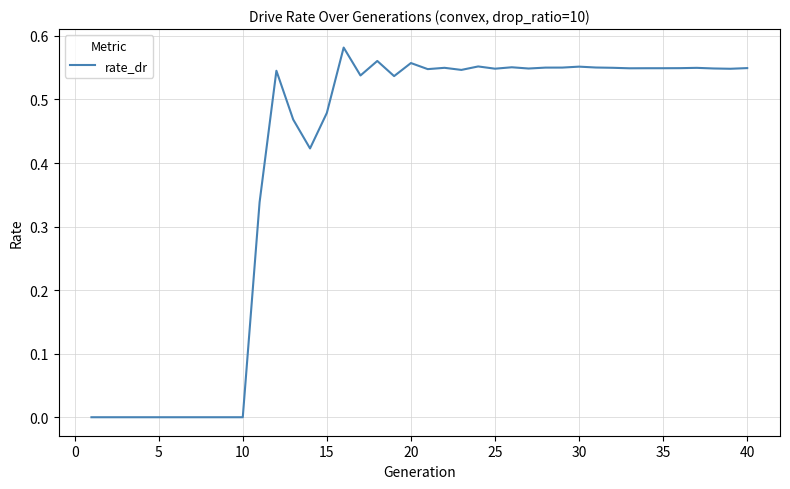

Reading right to left, what are all the values shown in this chart?

0.5	0.5	0.5	0.5	0.5	0.5	0.5	0.5	0.5	0.6	0.6	0.6	0.6	0.5	0.6	0.5	0.6	0.5	0.5	0.5	0.6	0.5	0.6	0.5	0.6	0.5	0.4	0.5	0.5	0.3	0.0	0.0	0.0	0.0	0.0	0.0	0.0	0.0	0.0	0.0